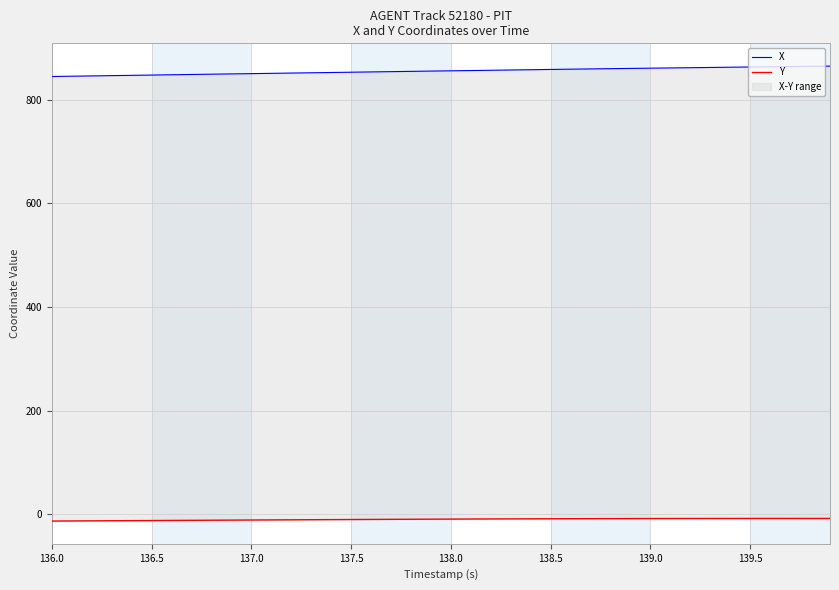

At which category does the chart reach its minimum across all series?

136.0